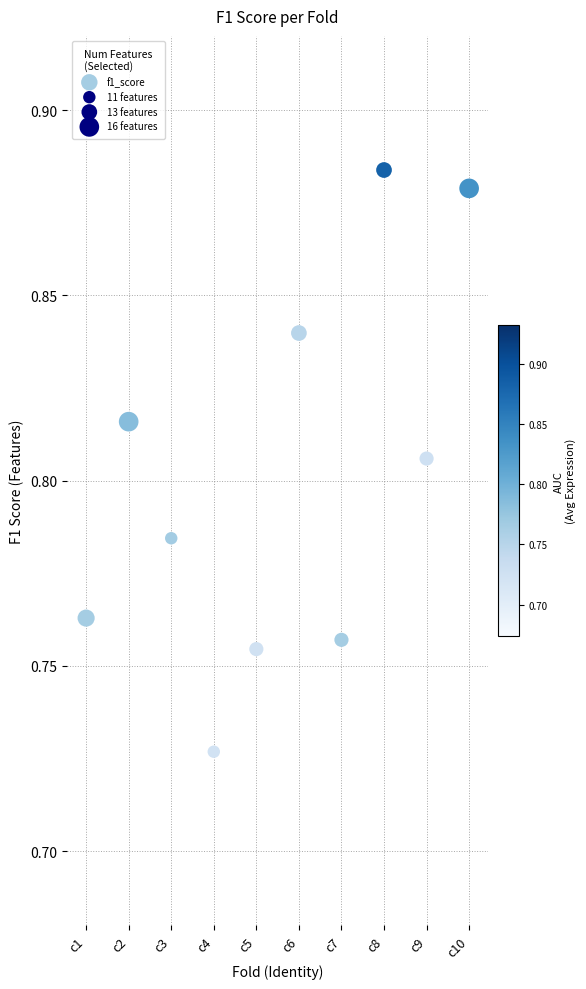

Count the number of points in this scatter plot.

10